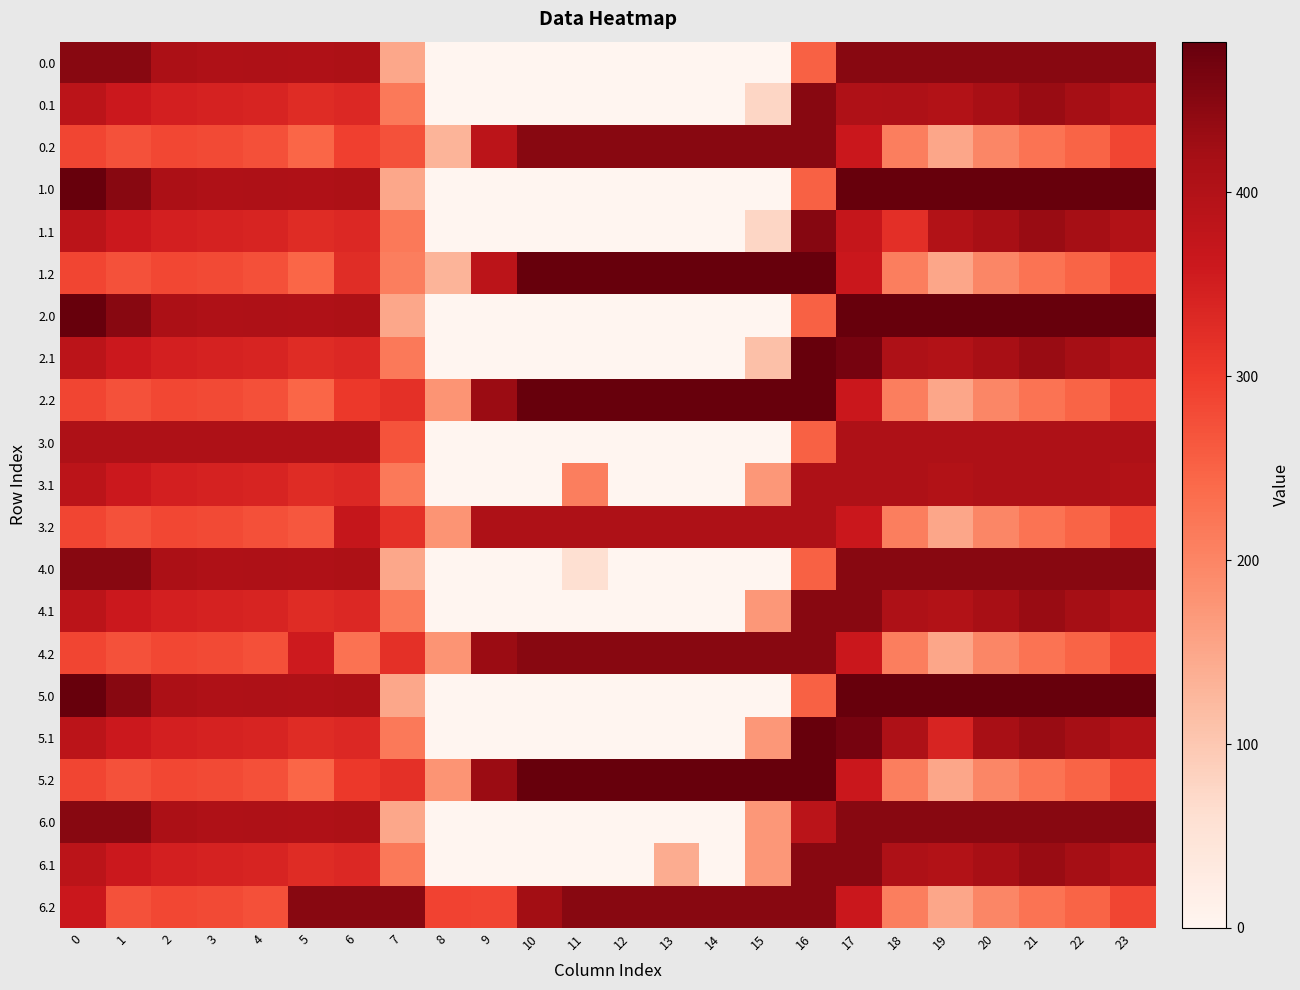

Between 3 and 9, which is larger?

3